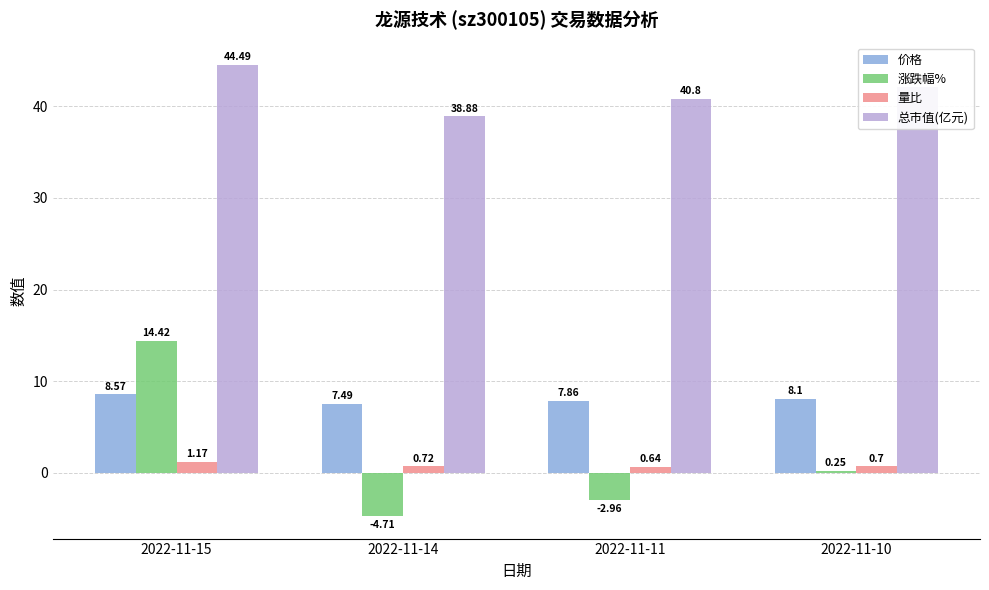

Which series has the widest spread of values?

涨跌幅%